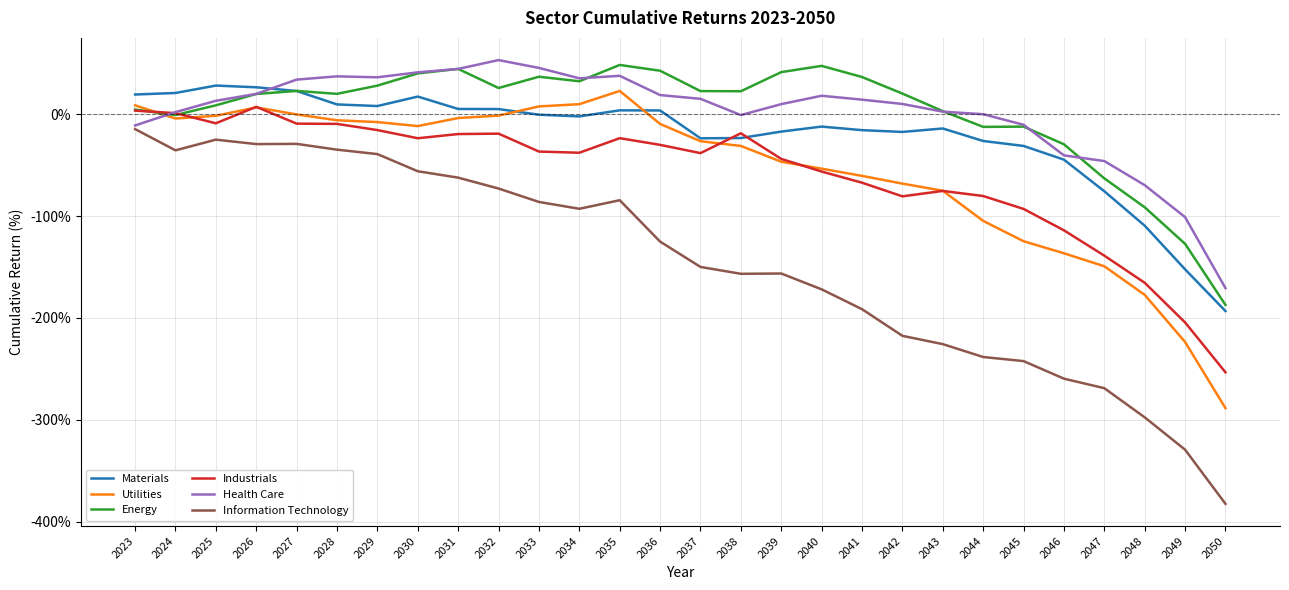

Is the value of Industrials at 2031 greater than the value of Health Care at 2042?

No